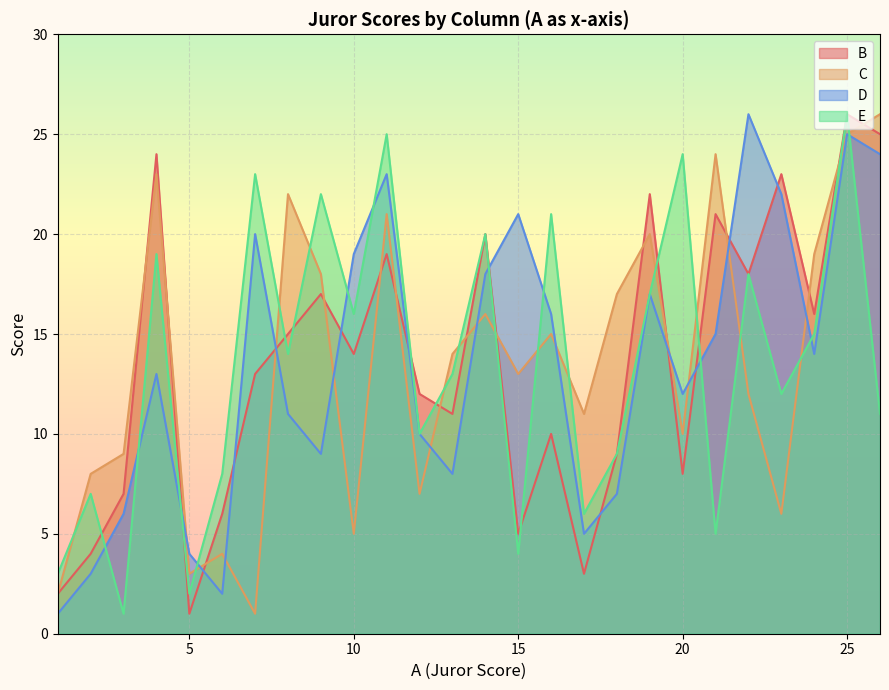

List the series in order of their peak value, lowest first.

B, C, D, E